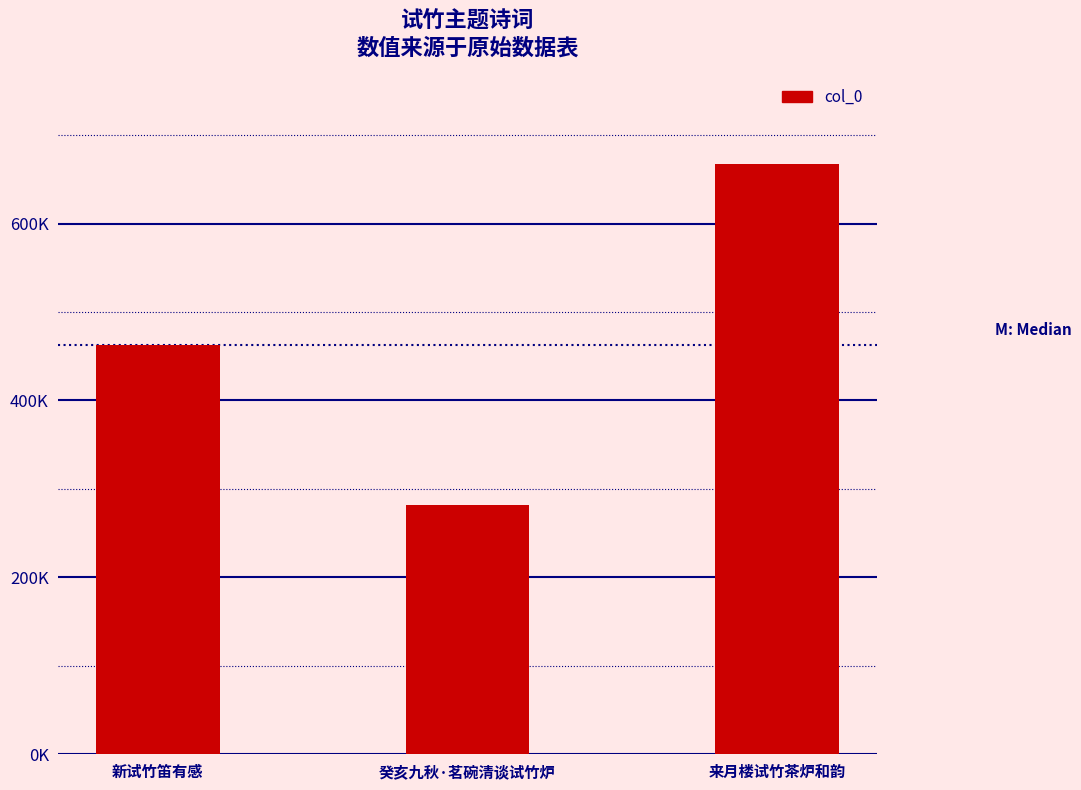

Between 新试竹笛有感 and 癸亥九秋·茗碗清谈试竹炉, which is larger?

新试竹笛有感